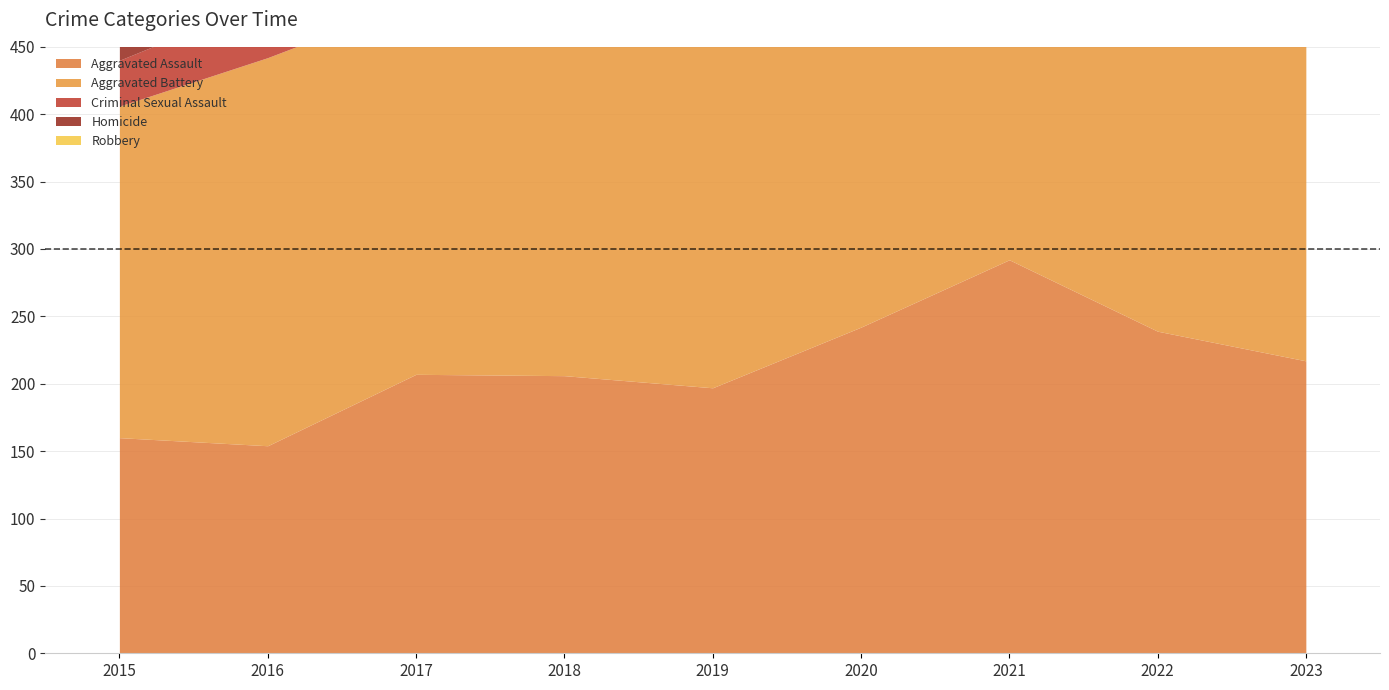

At which category is the sum across all series the highest?

2021